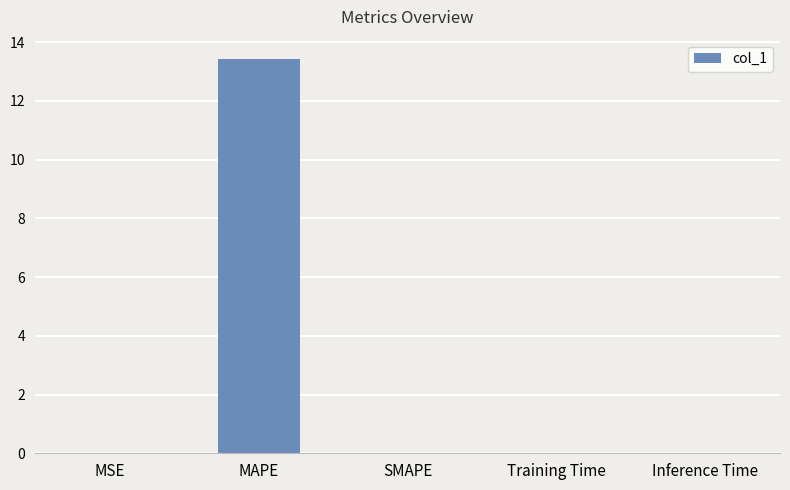

Are the bars horizontal?

No